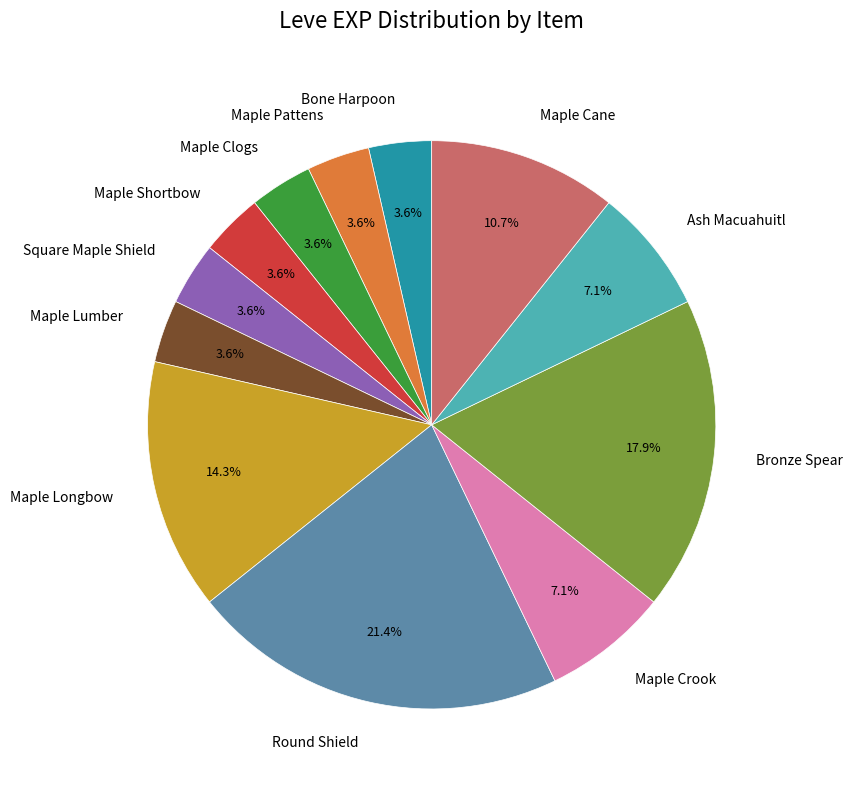

Count the number of slices in the pie.

12